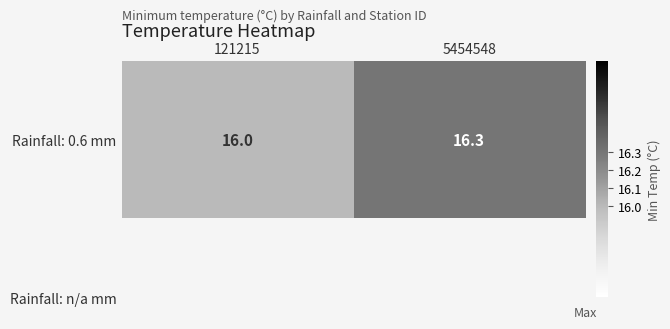

How many series are shown in this chart?

1